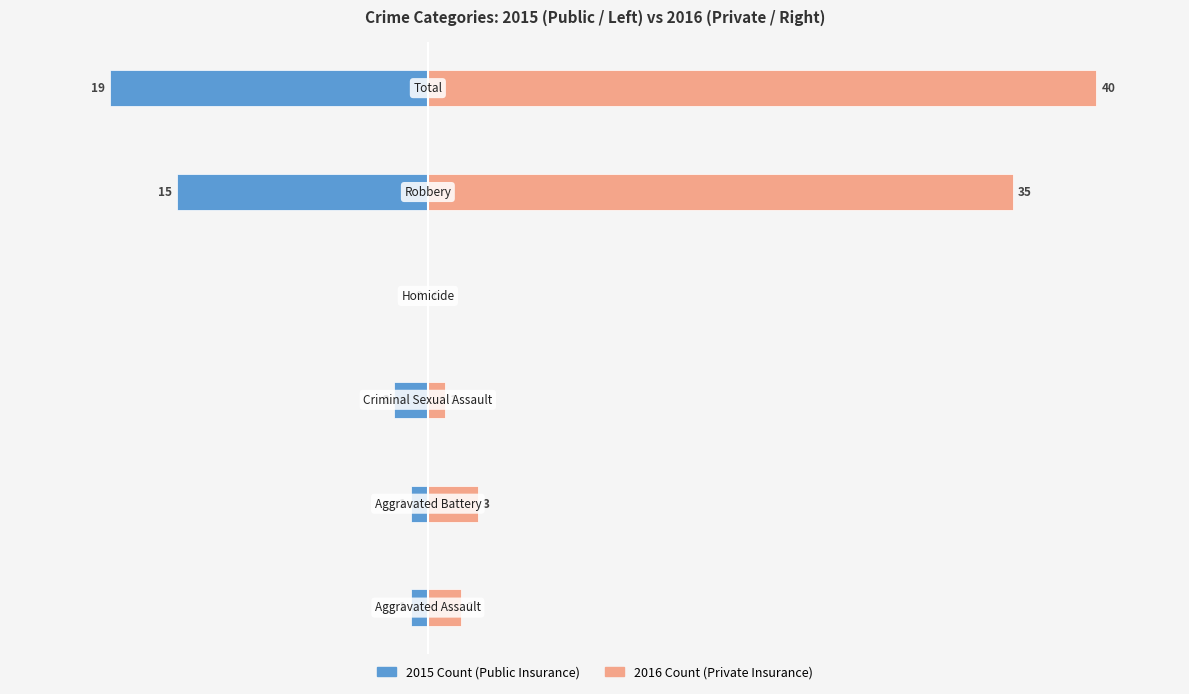

What is the minimum value shown in the chart?

-19